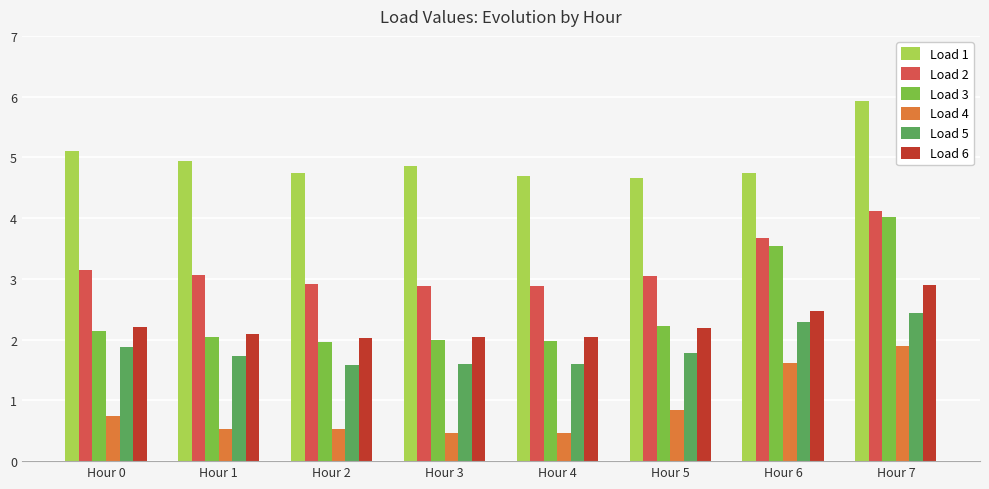

What value does the Load 2 series have at Hour 5?

3.0